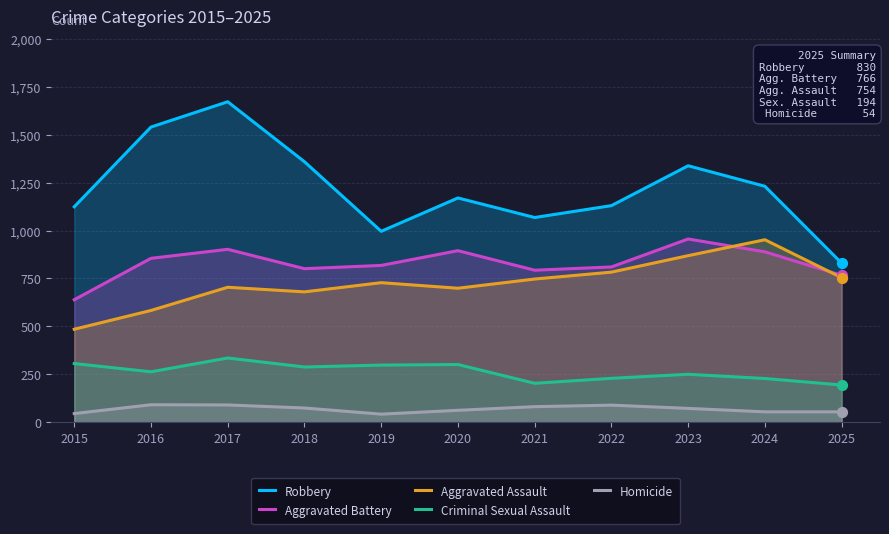

At which category is the sum across all series the highest?

2017